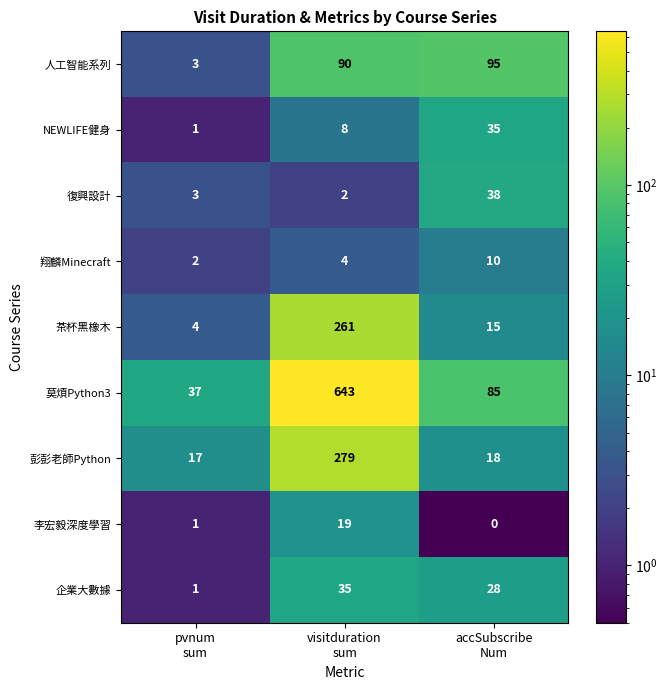

Which series has the widest spread of values?

莫煩Python3